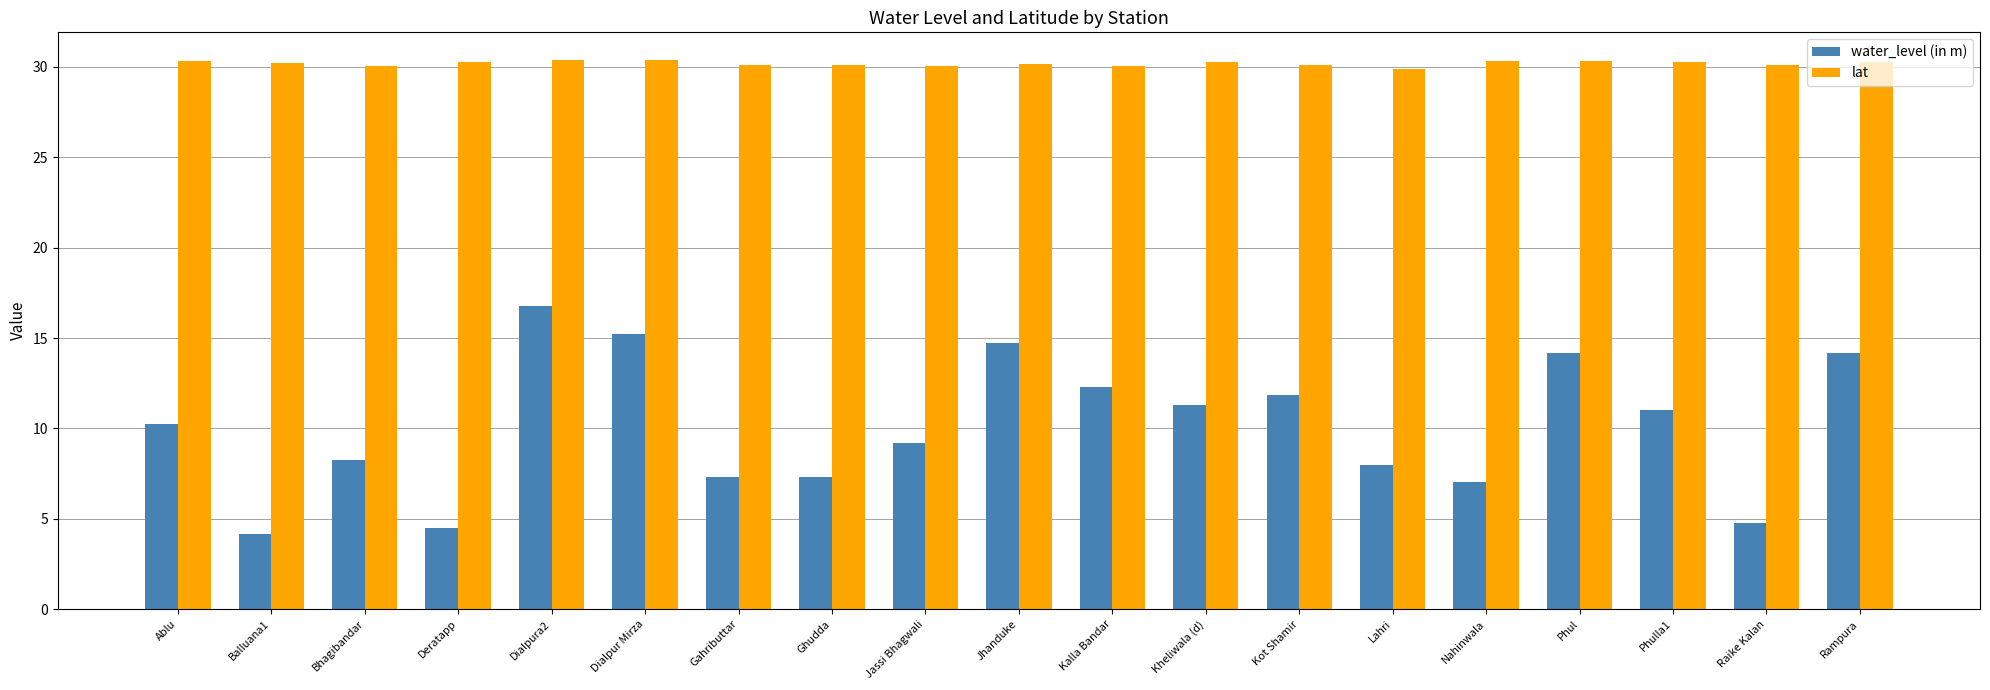

What is the maximum value for lat?

30.4